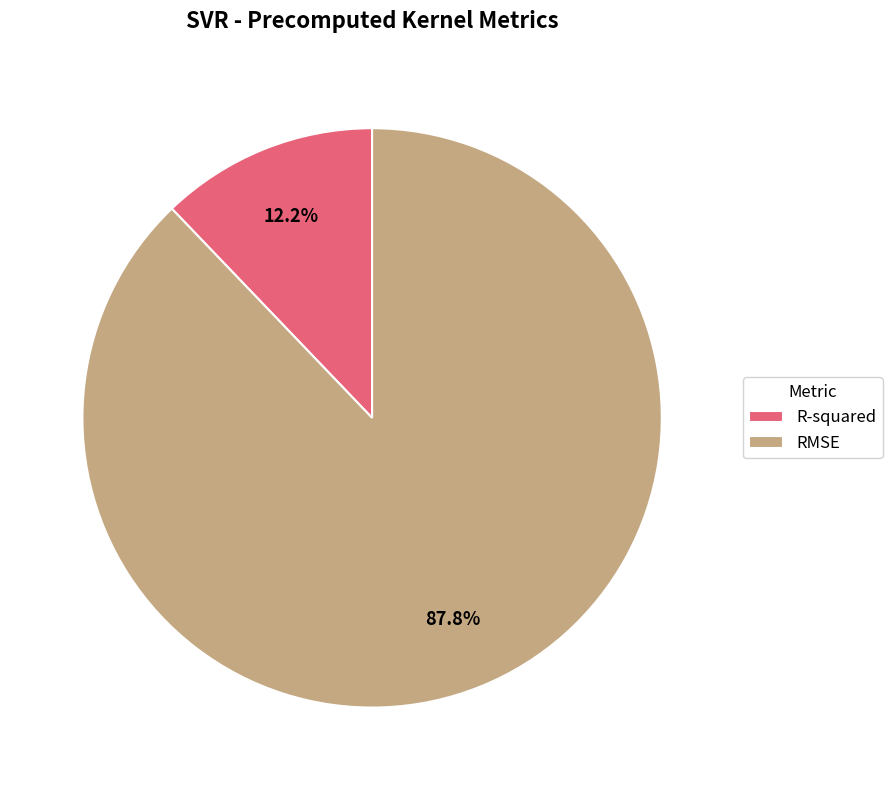

To the nearest percent, what percentage of the pie is R-squared?

12%